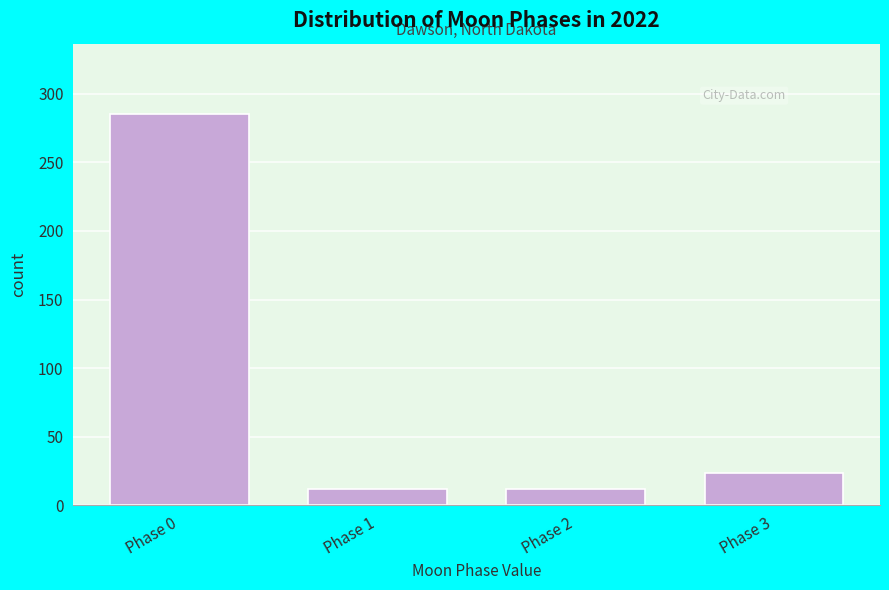

Reading left to right, list all the values displayed in this chart.

Phase 0=285	Phase 1=12	Phase 2=12	Phase 3=24